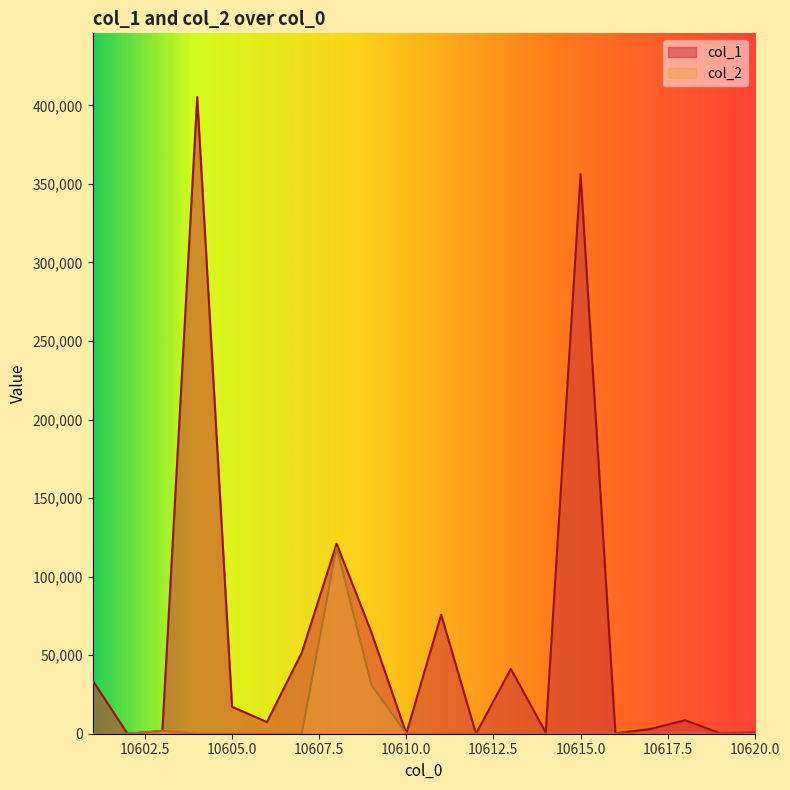

How many series are shown in this chart?

2